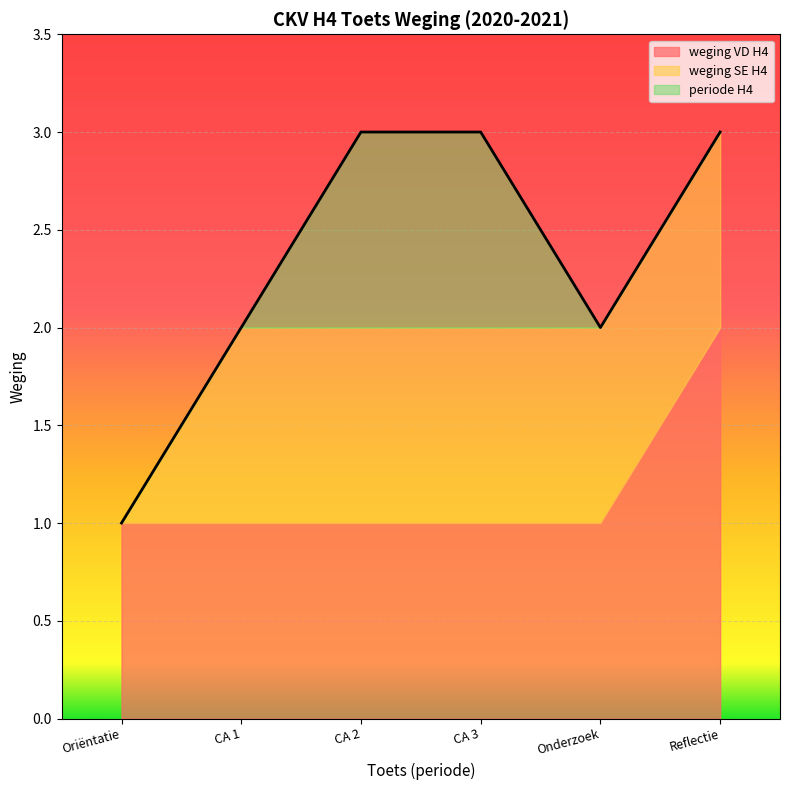

What value does the weging SE H4 series have at Oriëntatie + kunstbiografie?

1